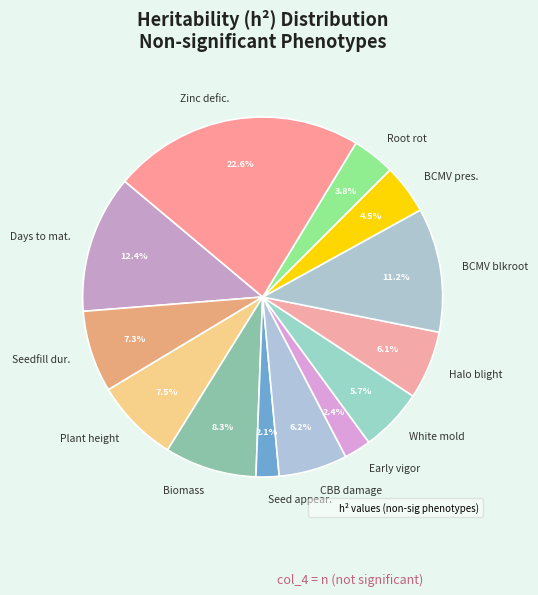

What is the largest slice in the pie chart?

Zinc defic.